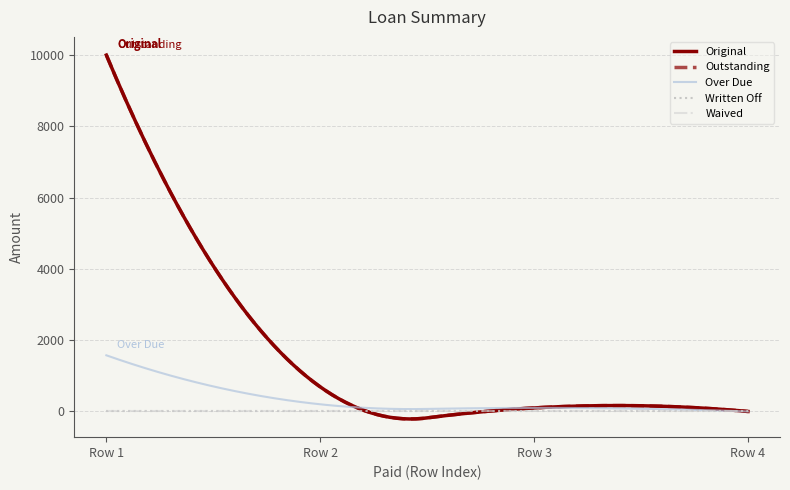

What is the total value across all series at 0?

21575.8